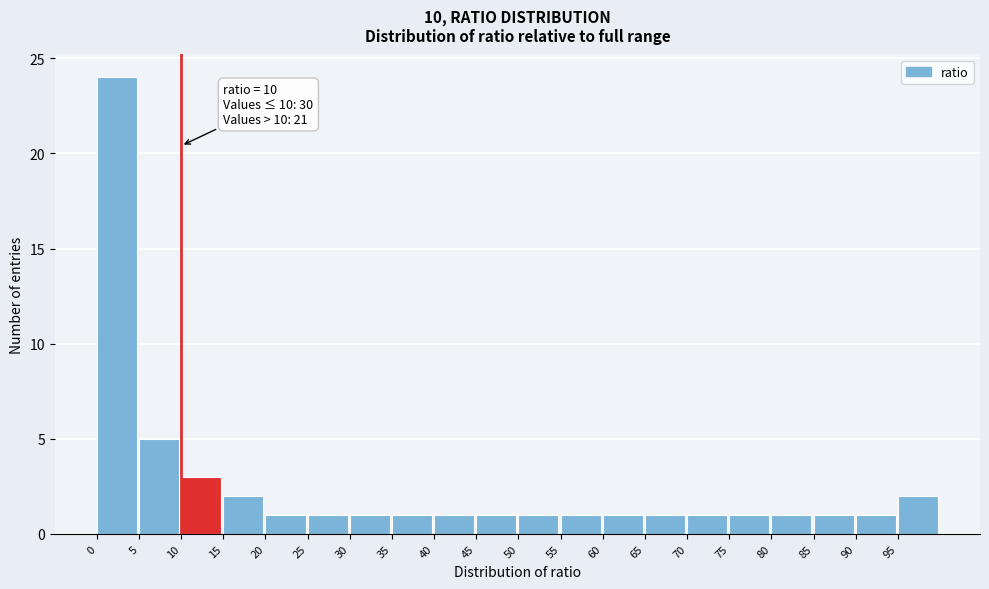

Which range on the x-axis has the tallest bar?

0 to 5